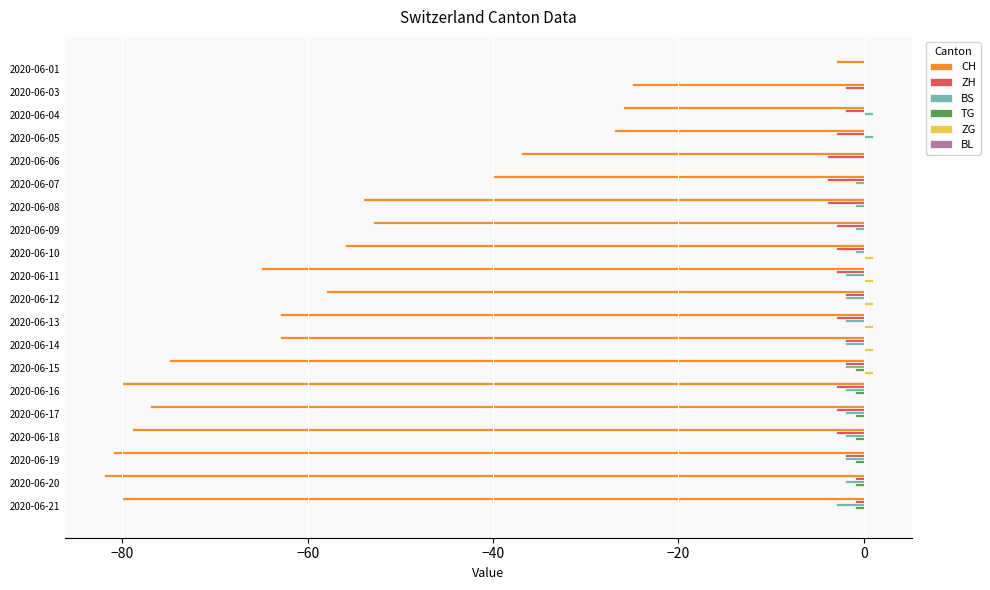

Is the value of CH at 2020-06-05 greater than the value of ZG at 2020-06-17?

No